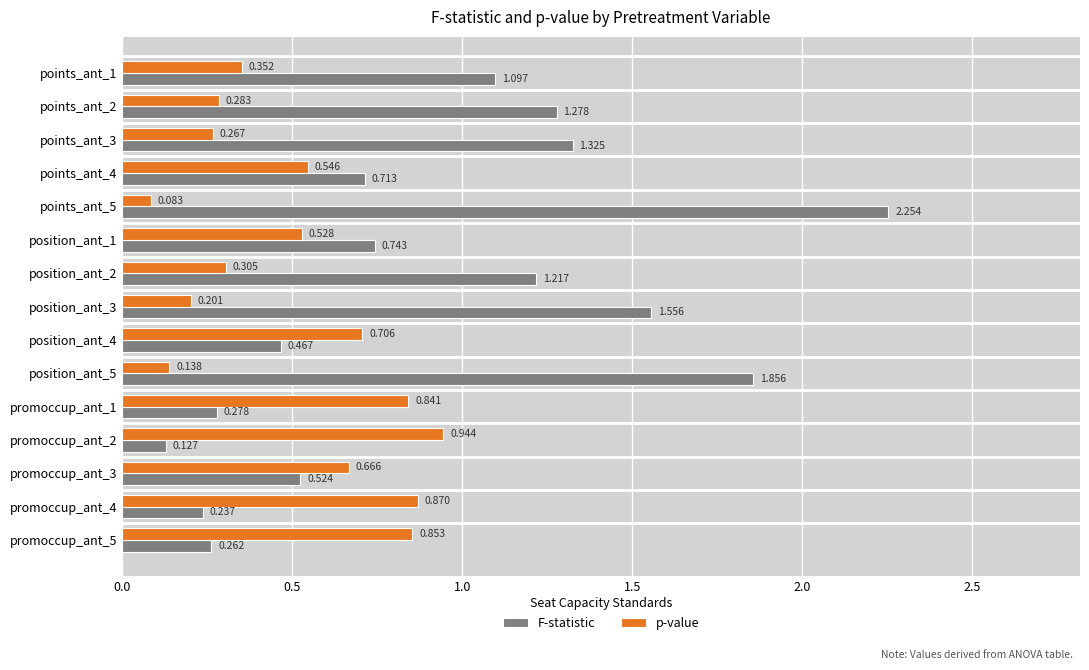

Which series has the largest total across all categories?

F-statistic